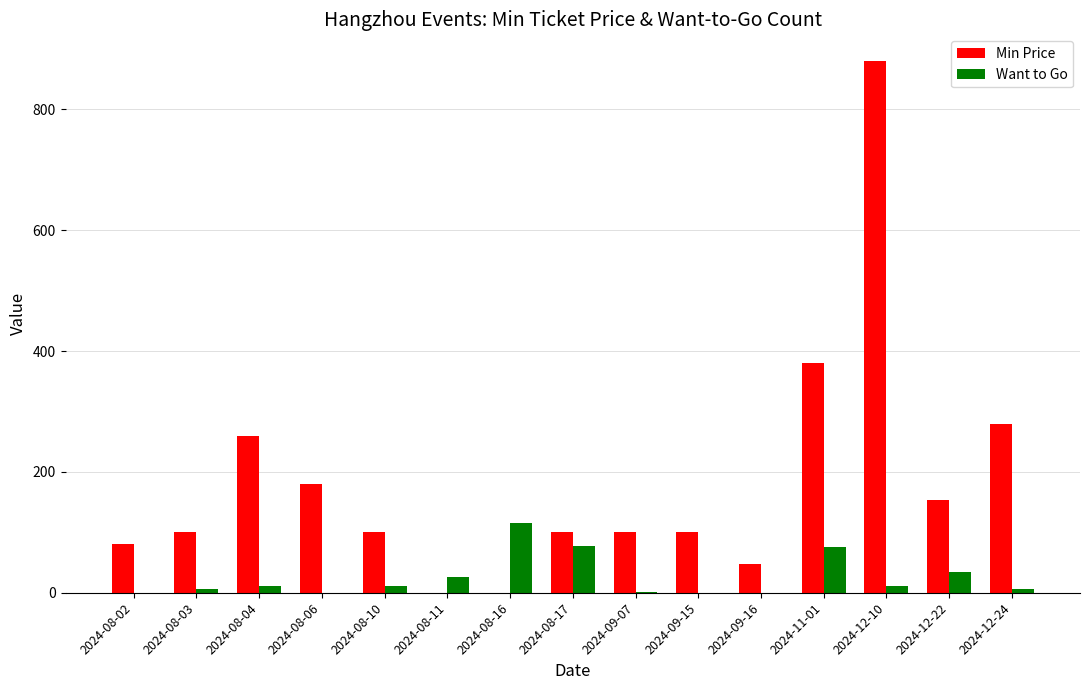

Which series has the largest total across all categories?

Min Price